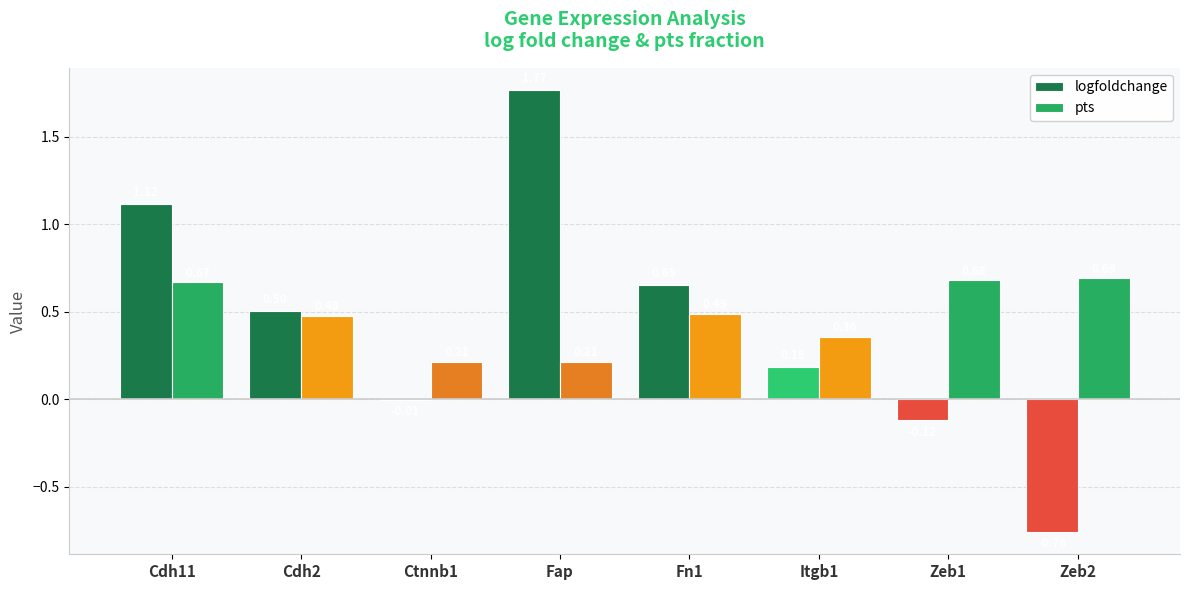

Which label corresponds to the largest value in the chart?

Fap